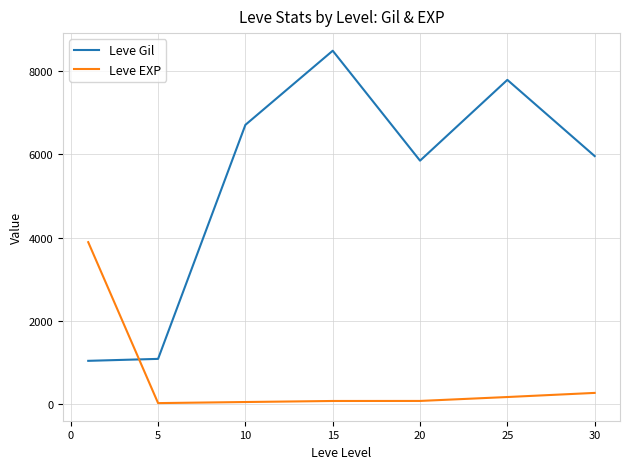

Does the chart display data point markers on the line(s)?

No